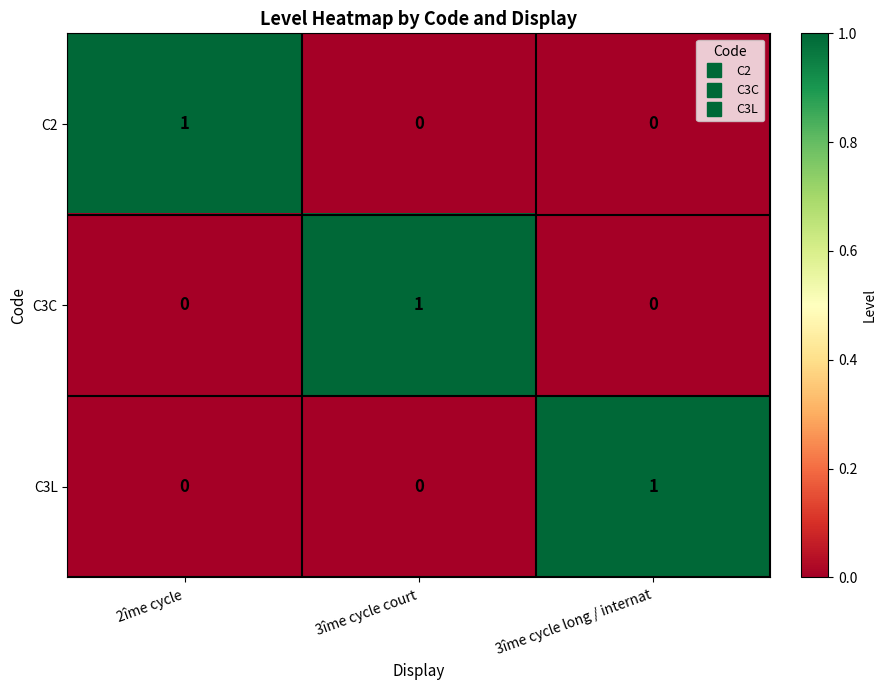

Is it true that C3L equals 0 at 2îme cycle?

True